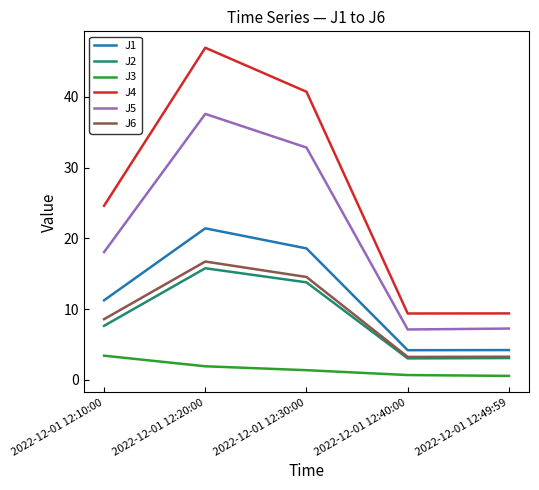

True or false: J5 has more than 1 interior local peaks.

False